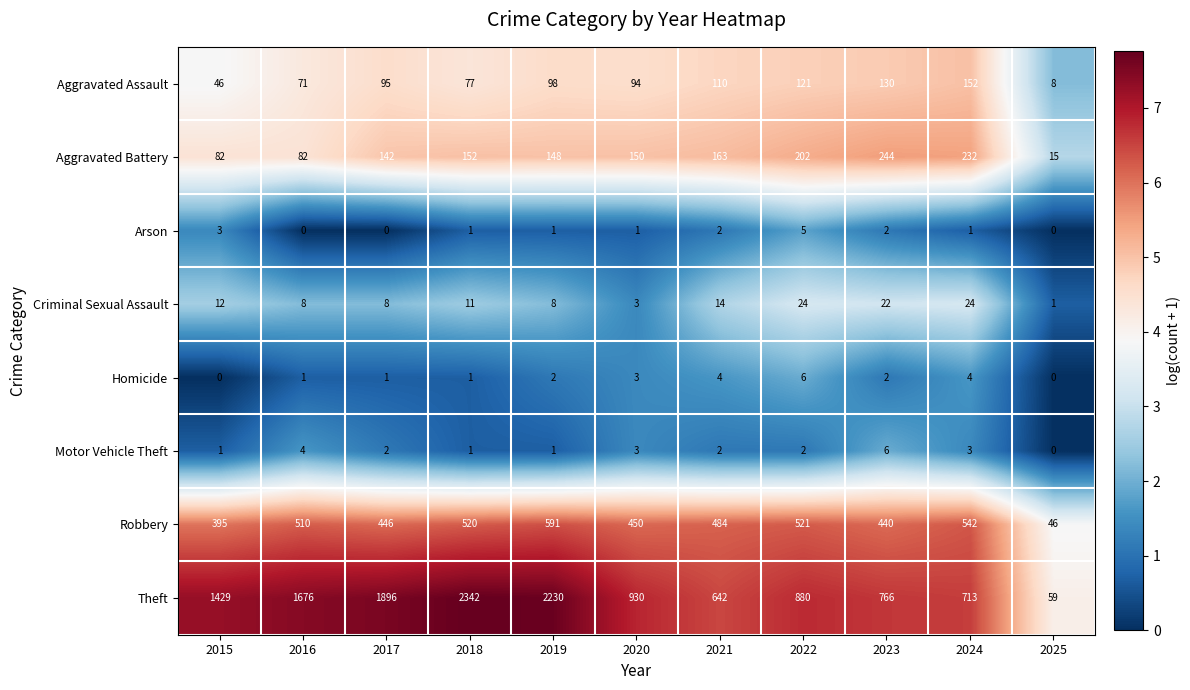

What is the sum of all Criminal Sexual Assault values?

135